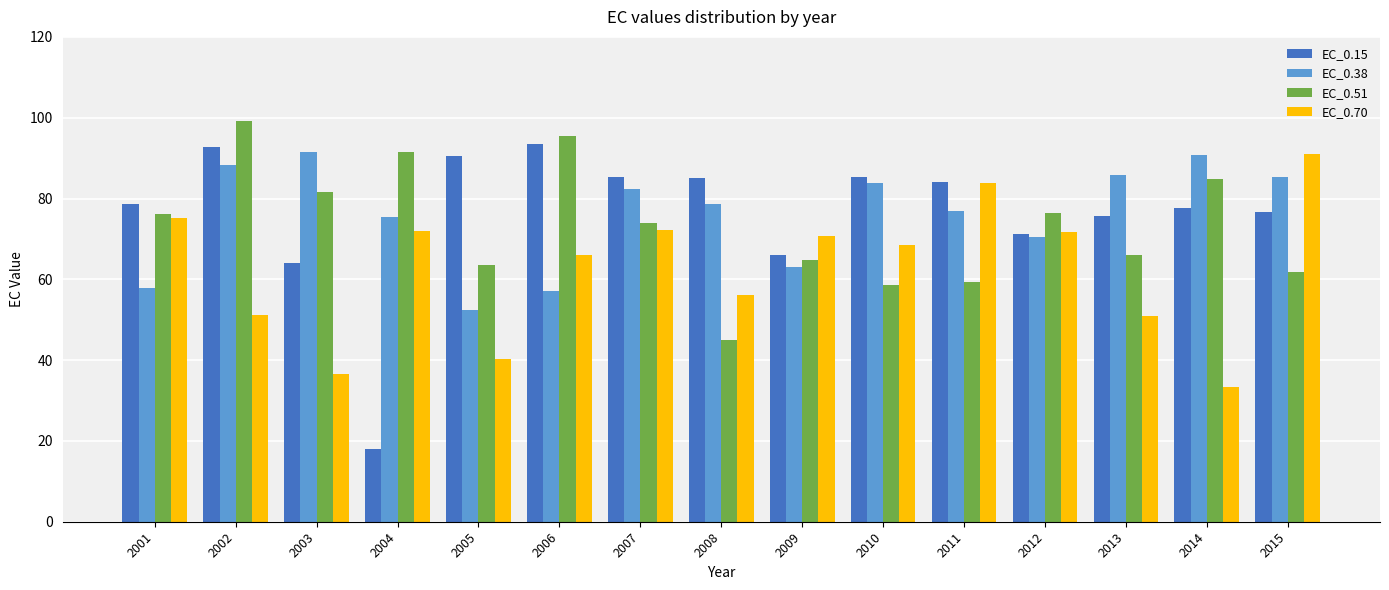

Which series has the widest spread of values?

EC_0.15